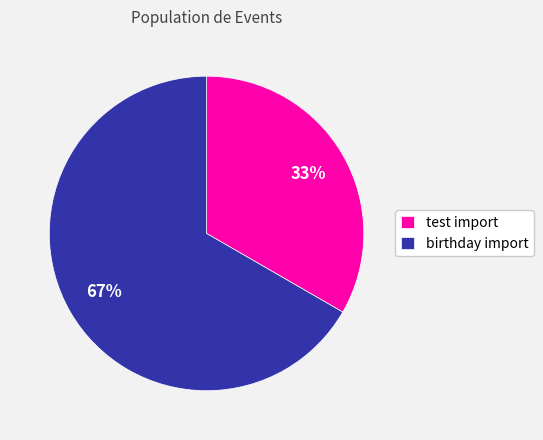

To the nearest percent, what is the average slice percentage?

50%